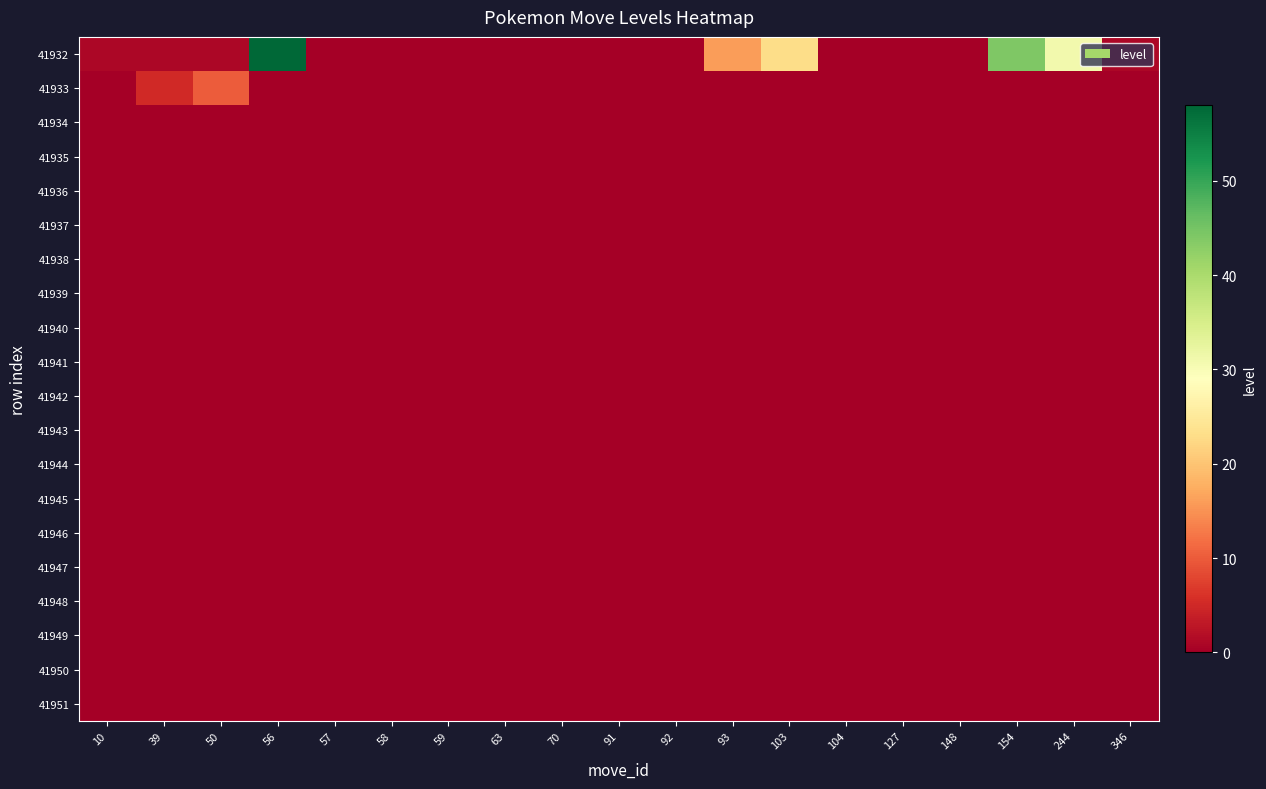

Reading left to right, transcribe all the data shown in this chart.

41932: 10=1	39=1	50=1	56=58	57=0	58=0	59=0	63=0	70=0	91=0	92=0	93=16	103=23	104=0	127=0	148=0	154=44	244=31	346=1
41933: 10=0	39=5	50=10	56=0	57=0	58=0	59=0	63=0	70=0	91=0	92=0	93=0	103=0	104=0	127=0	148=0	154=0	244=0	346=0
41934: 10=0	39=0	50=0	56=0	57=0	58=0	59=0	63=0	70=0	91=0	92=0	93=0	103=0	104=0	127=0	148=0	154=0	244=0	346=0
41935: 10=0	39=0	50=0	56=0	57=0	58=0	59=0	63=0	70=0	91=0	92=0	93=0	103=0	104=0	127=0	148=0	154=0	244=0	346=0
41936: 10=0	39=0	50=0	56=0	57=0	58=0	59=0	63=0	70=0	91=0	92=0	93=0	103=0	104=0	127=0	148=0	154=0	244=0	346=0
41937: 10=0	39=0	50=0	56=0	57=0	58=0	59=0	63=0	70=0	91=0	92=0	93=0	103=0	104=0	127=0	148=0	154=0	244=0	346=0
41938: 10=0	39=0	50=0	56=0	57=0	58=0	59=0	63=0	70=0	91=0	92=0	93=0	103=0	104=0	127=0	148=0	154=0	244=0	346=0
41939: 10=0	39=0	50=0	56=0	57=0	58=0	59=0	63=0	70=0	91=0	92=0	93=0	103=0	104=0	127=0	148=0	154=0	244=0	346=0
41940: 10=0	39=0	50=0	56=0	57=0	58=0	59=0	63=0	70=0	91=0	92=0	93=0	103=0	104=0	127=0	148=0	154=0	244=0	346=0
41941: 10=0	39=0	50=0	56=0	57=0	58=0	59=0	63=0	70=0	91=0	92=0	93=0	103=0	104=0	127=0	148=0	154=0	244=0	346=0
41942: 10=0	39=0	50=0	56=0	57=0	58=0	59=0	63=0	70=0	91=0	92=0	93=0	103=0	104=0	127=0	148=0	154=0	244=0	346=0
41943: 10=0	39=0	50=0	56=0	57=0	58=0	59=0	63=0	70=0	91=0	92=0	93=0	103=0	104=0	127=0	148=0	154=0	244=0	346=0
41944: 10=0	39=0	50=0	56=0	57=0	58=0	59=0	63=0	70=0	91=0	92=0	93=0	103=0	104=0	127=0	148=0	154=0	244=0	346=0
41945: 10=0	39=0	50=0	56=0	57=0	58=0	59=0	63=0	70=0	91=0	92=0	93=0	103=0	104=0	127=0	148=0	154=0	244=0	346=0
41946: 10=0	39=0	50=0	56=0	57=0	58=0	59=0	63=0	70=0	91=0	92=0	93=0	103=0	104=0	127=0	148=0	154=0	244=0	346=0
41947: 10=0	39=0	50=0	56=0	57=0	58=0	59=0	63=0	70=0	91=0	92=0	93=0	103=0	104=0	127=0	148=0	154=0	244=0	346=0
41948: 10=0	39=0	50=0	56=0	57=0	58=0	59=0	63=0	70=0	91=0	92=0	93=0	103=0	104=0	127=0	148=0	154=0	244=0	346=0
41949: 10=0	39=0	50=0	56=0	57=0	58=0	59=0	63=0	70=0	91=0	92=0	93=0	103=0	104=0	127=0	148=0	154=0	244=0	346=0
41950: 10=0	39=0	50=0	56=0	57=0	58=0	59=0	63=0	70=0	91=0	92=0	93=0	103=0	104=0	127=0	148=0	154=0	244=0	346=0
41951: 10=0	39=0	50=0	56=0	57=0	58=0	59=0	63=0	70=0	91=0	92=0	93=0	103=0	104=0	127=0	148=0	154=0	244=0	346=0